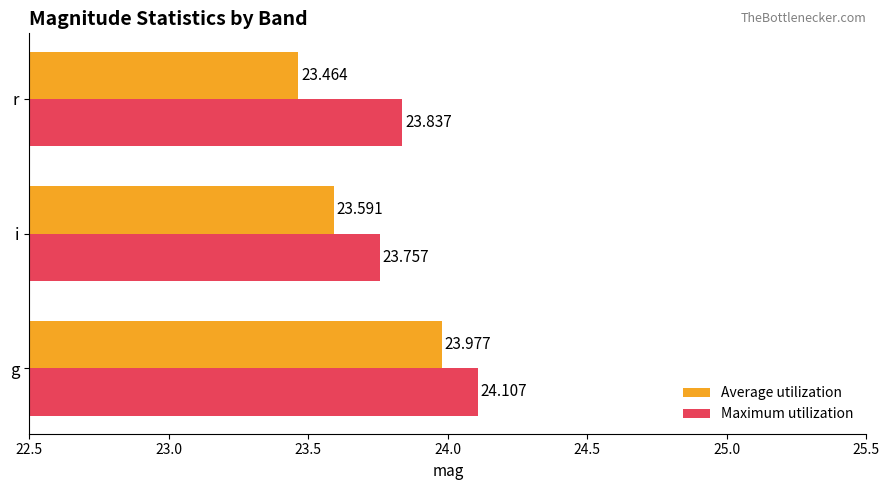

Which category has the lowest value in the Maximum utilization series?

i